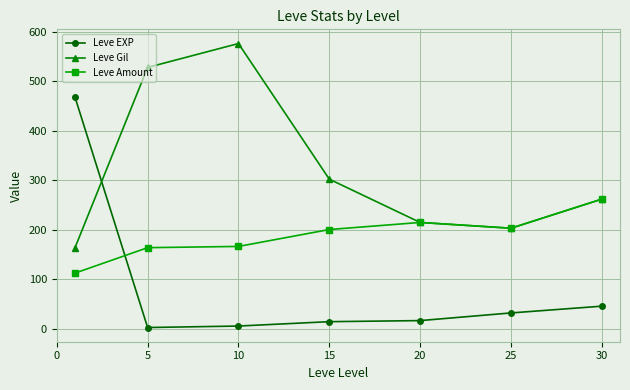

What is the highest value of the Leve Amount series?

262.0